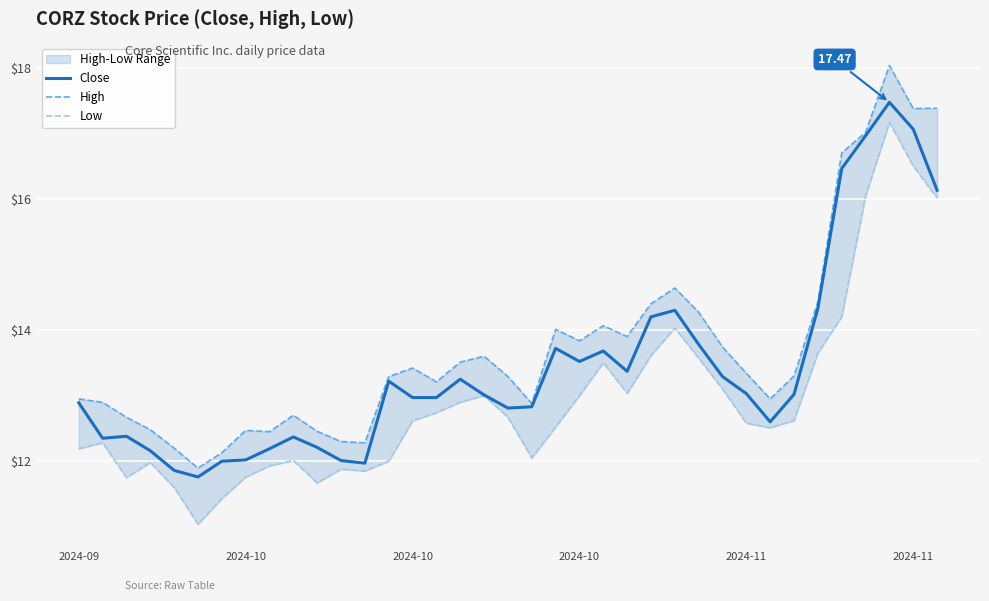

How many lines are shown in the chart?

3